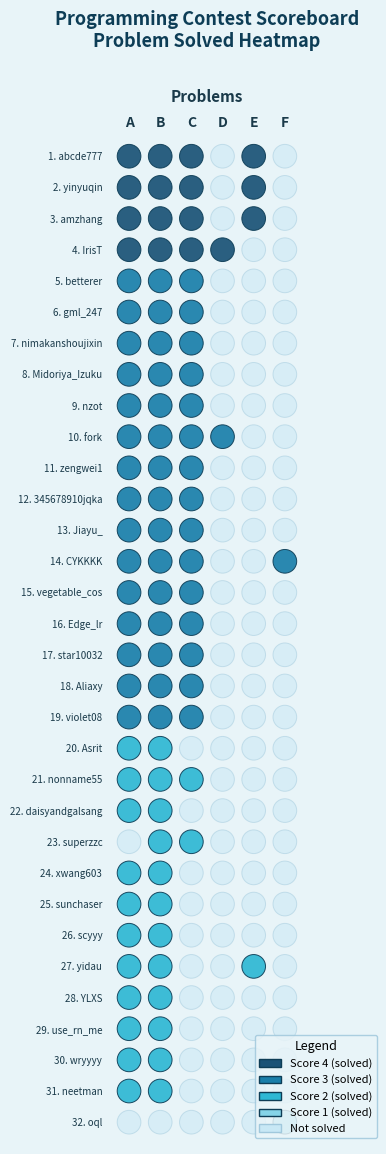

What is the total value across all series at 30?

2